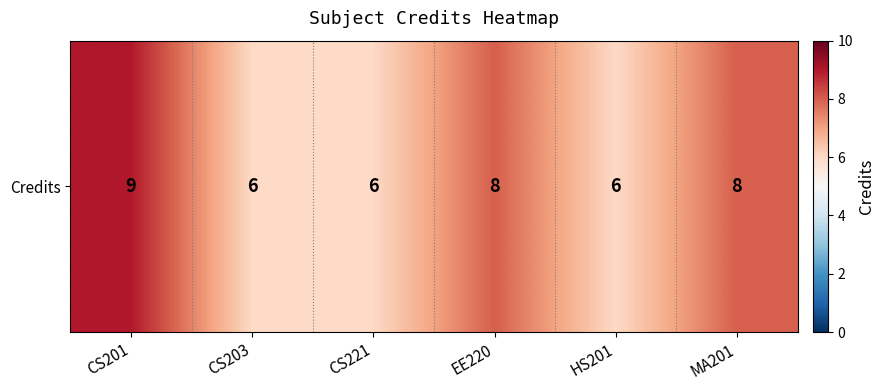

How many values are between 6 and 8?

5